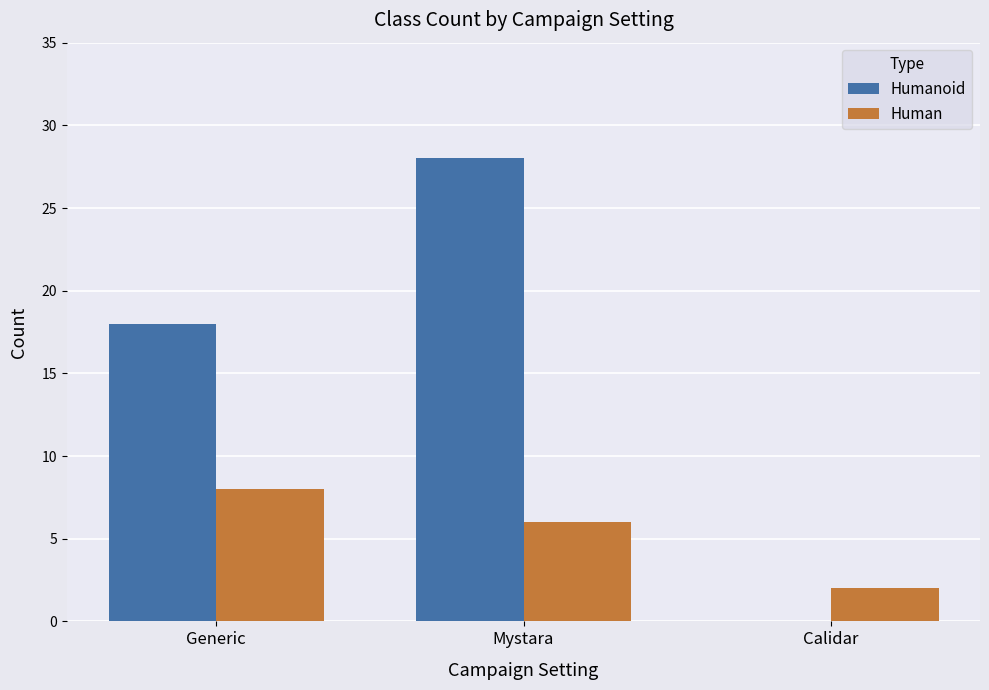

Reading left to right, extract all data points from this chart.

Humanoid: 18	28	0
Human: 8	6	2